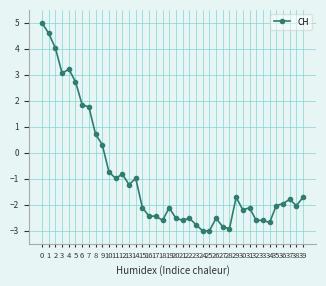

What is the value of the 12th point from the left?

-1.0